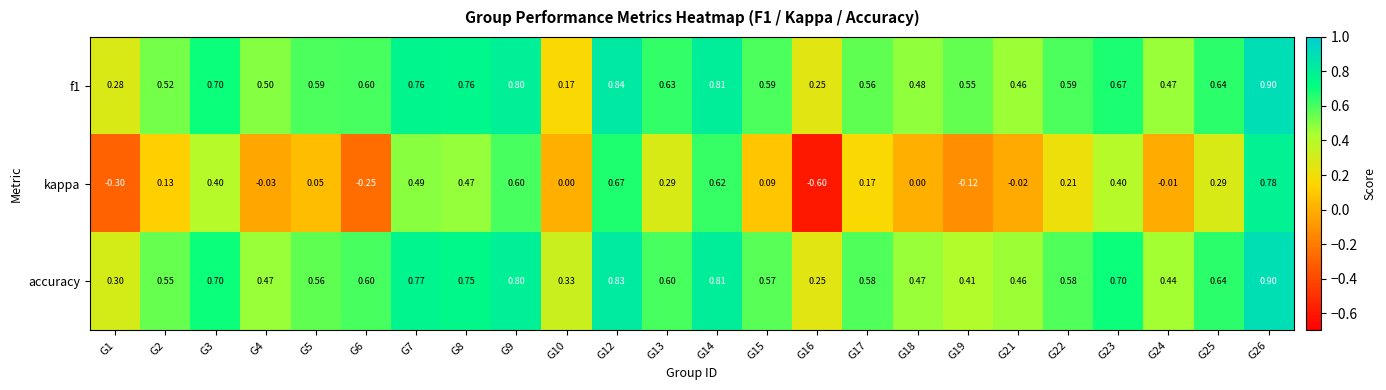

Which series changed the most between G7 and G12?

kappa